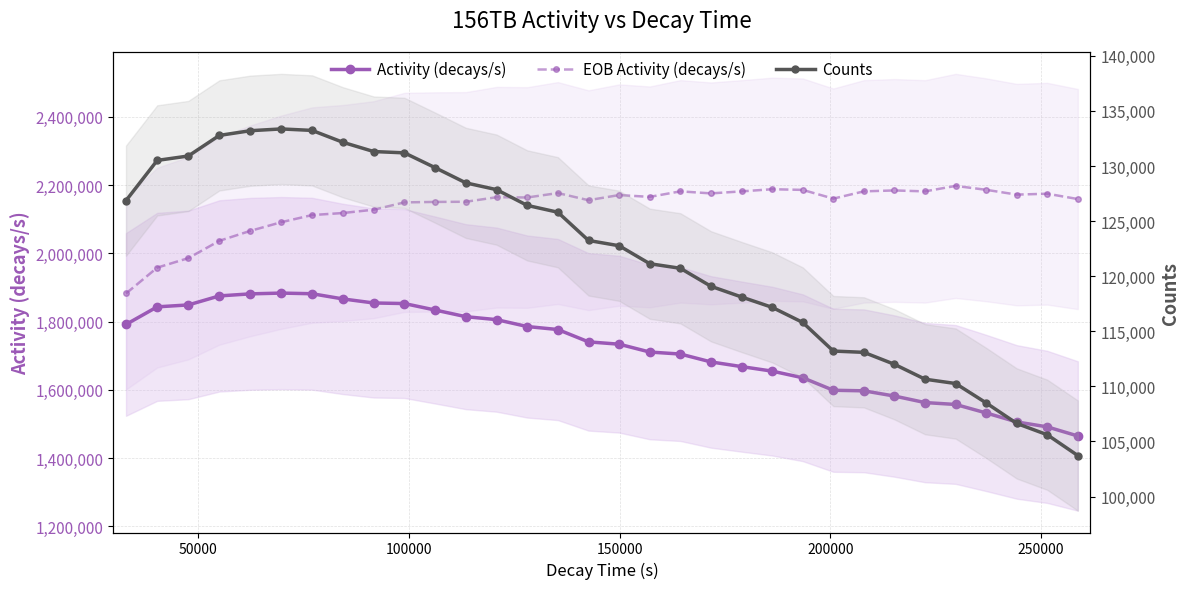

What is the sum of all Activity (decays/s) values?

55026983.9